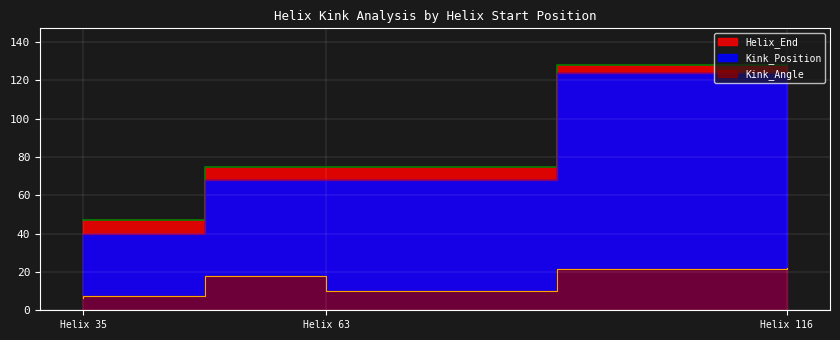

Which series has the largest range (max minus min)?

Kink_Position